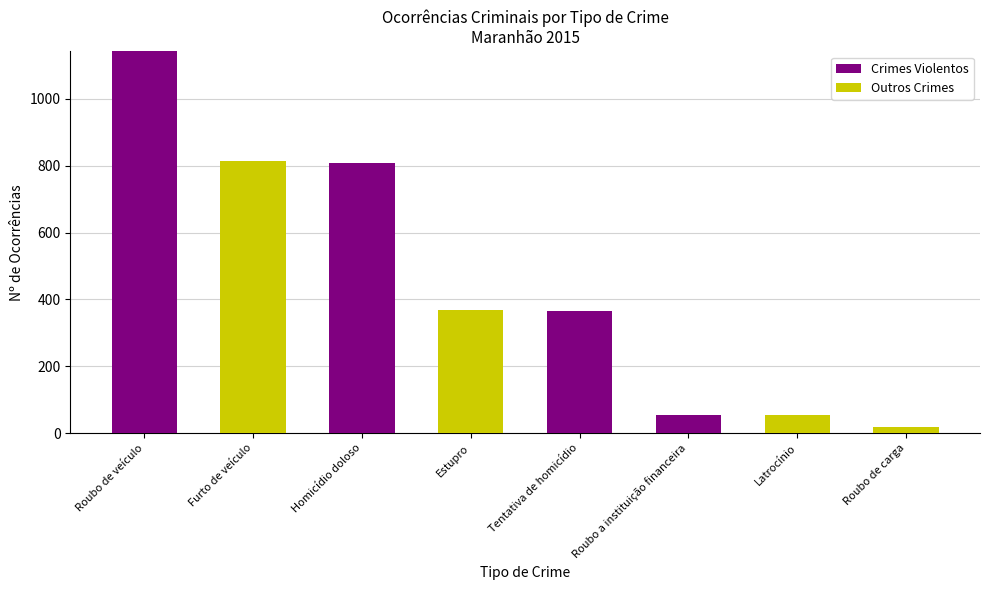

What is the sum of the Crimes Violentos values at Estupro and Roubo de veículo?

1142